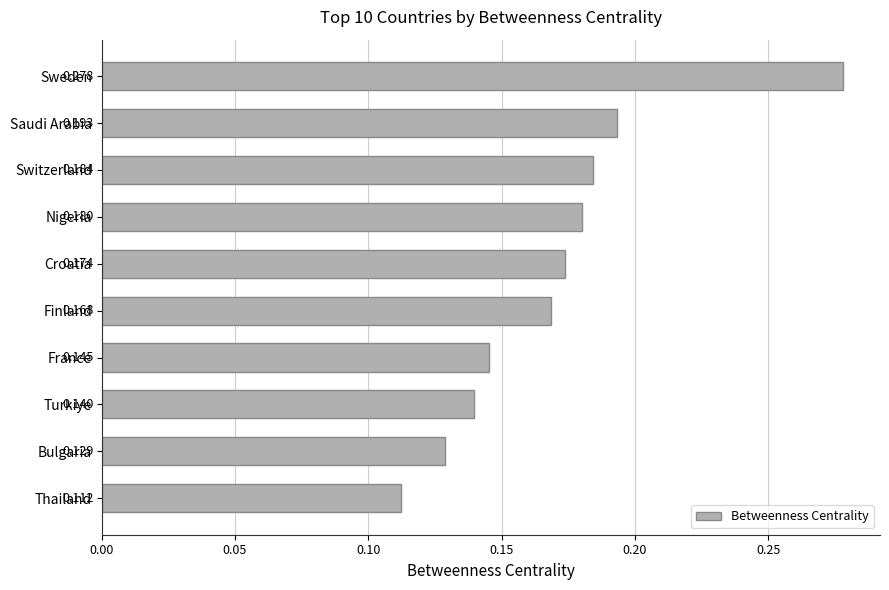

Rank the categories by value from lowest to highest.

Thailand, Bulgaria, Turkiye, France, Finland, Croatia, Nigeria, Switzerland, Saudi Arabia, Sweden